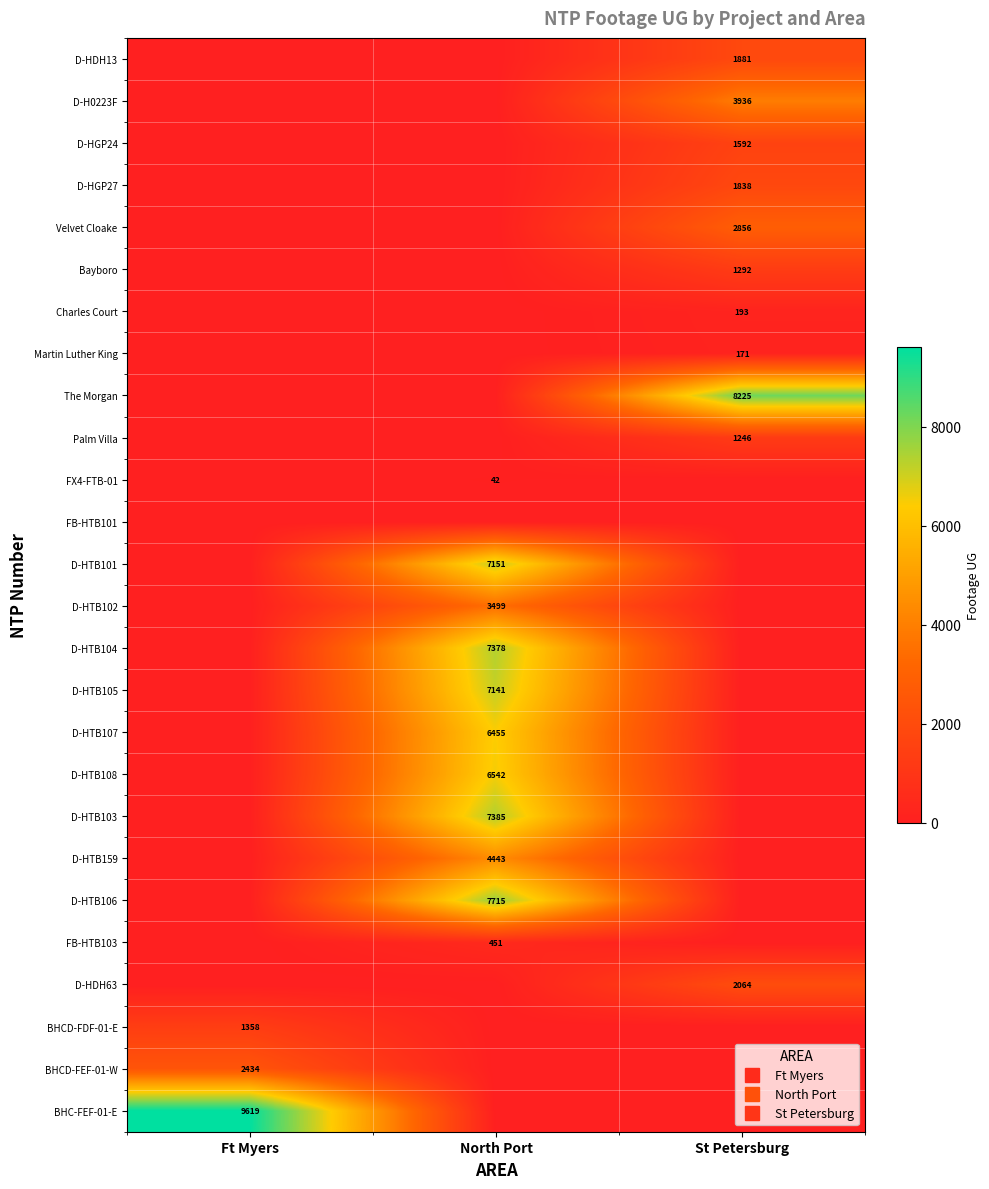

What is the highest value of the The Morgan series?

8225